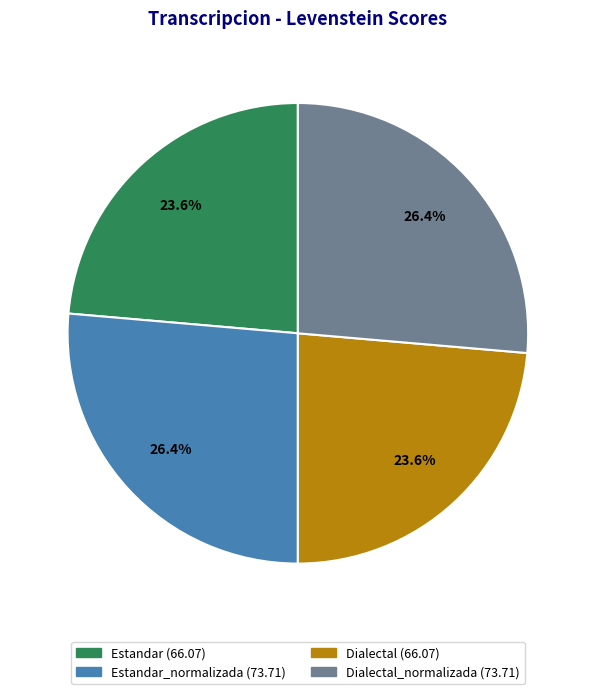

Is there a majority slice in this chart?

No